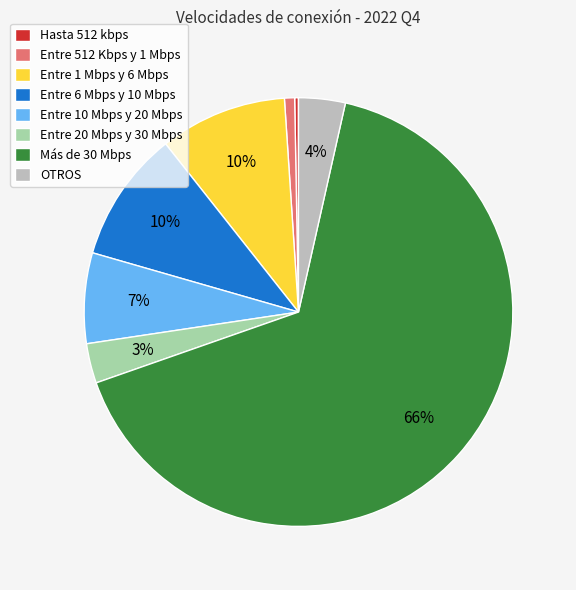

How many slices are in this pie chart?

8